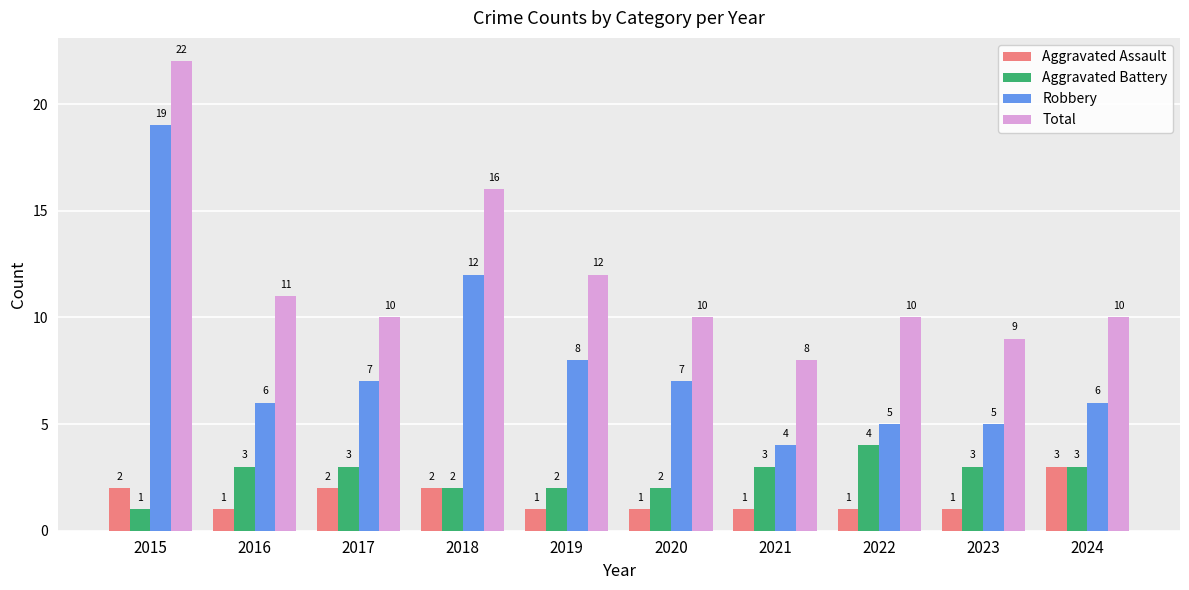

What is the total value across all series at 2024?

22